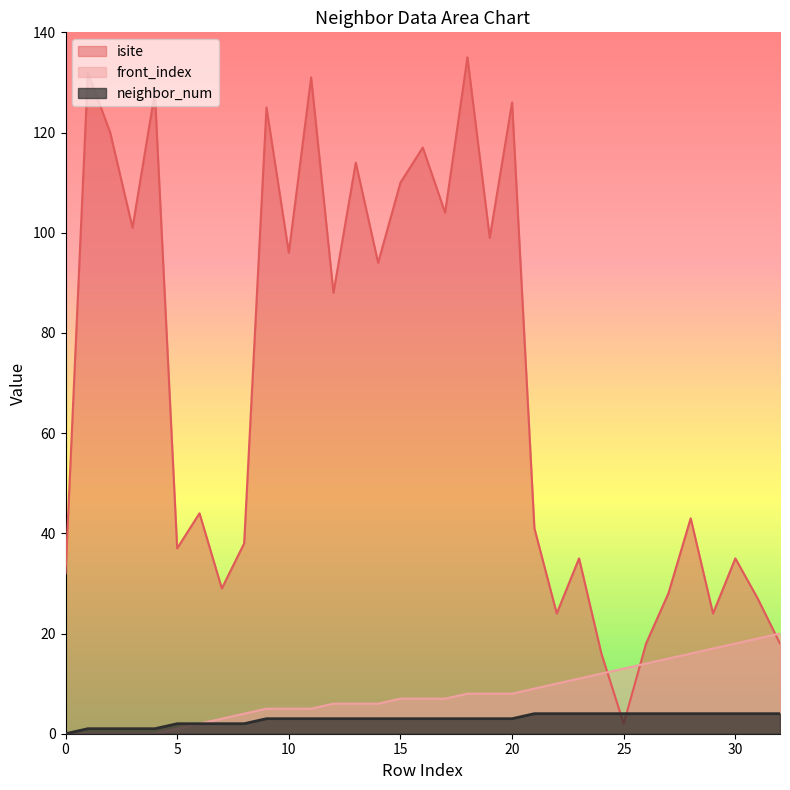

Which series has the largest total across all categories?

isite